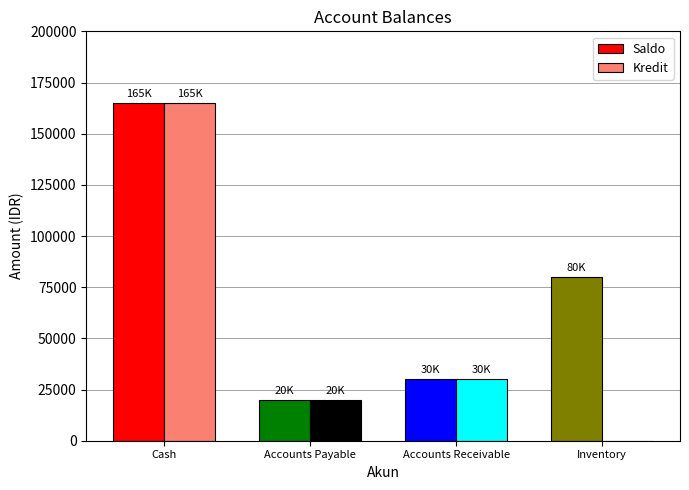

What is the total value across all series at Cash?

330000